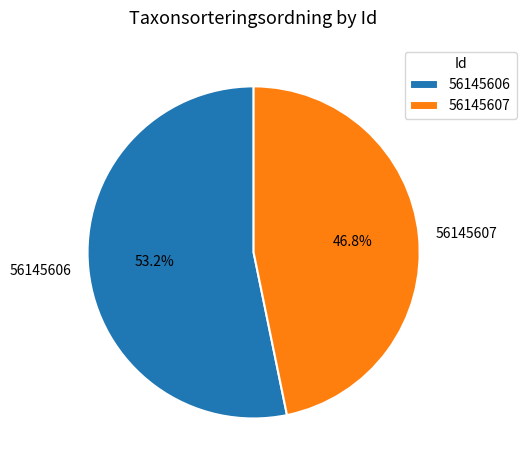

Rank the categories by value from highest to lowest.

56145606, 56145607